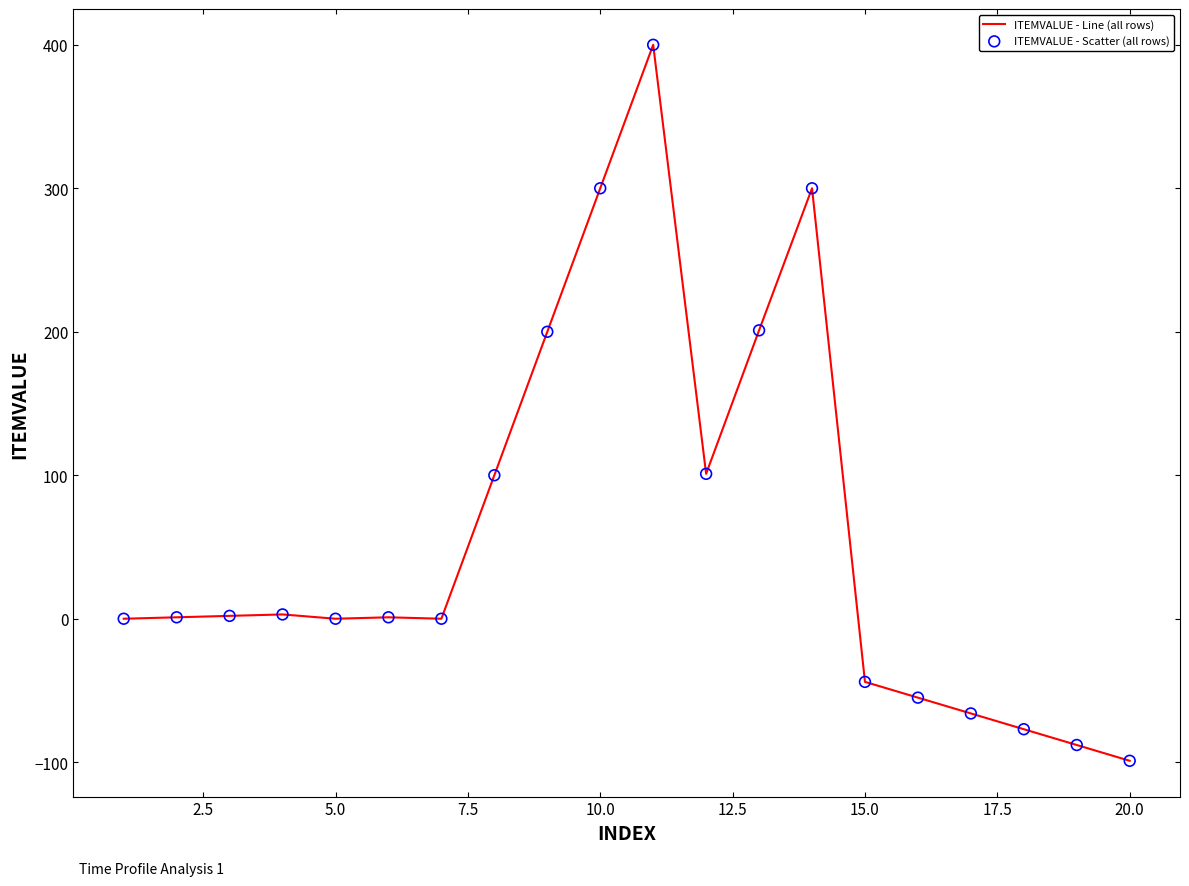

What is the smallest value displayed?

-99